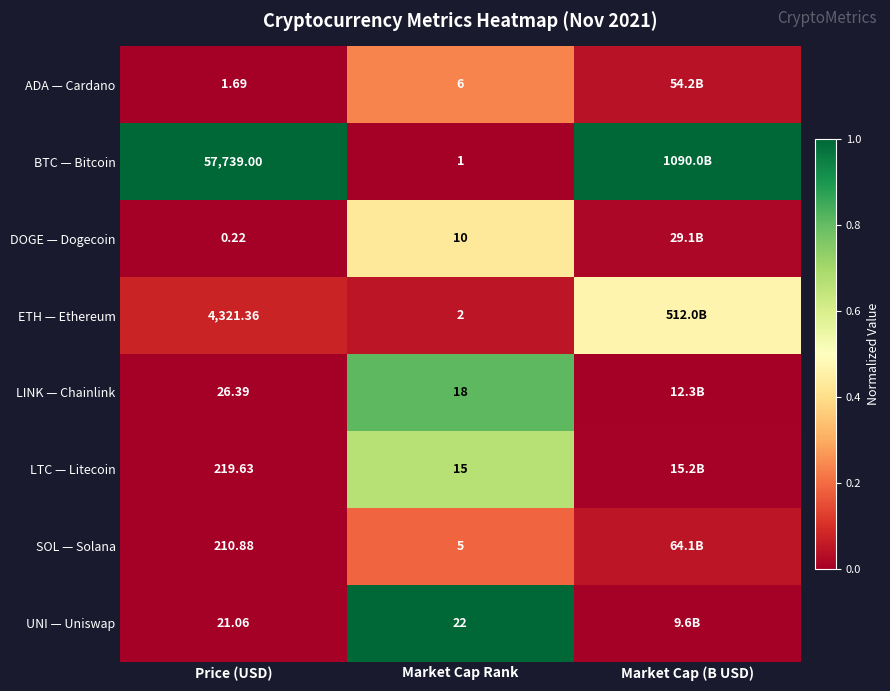

Rank the series at Price (USD) from highest to lowest value.

BTC — Bitcoin, ETH — Ethereum, LTC — Litecoin, SOL — Solana, LINK — Chainlink, UNI — Uniswap, ADA — Cardano, DOGE — Dogecoin